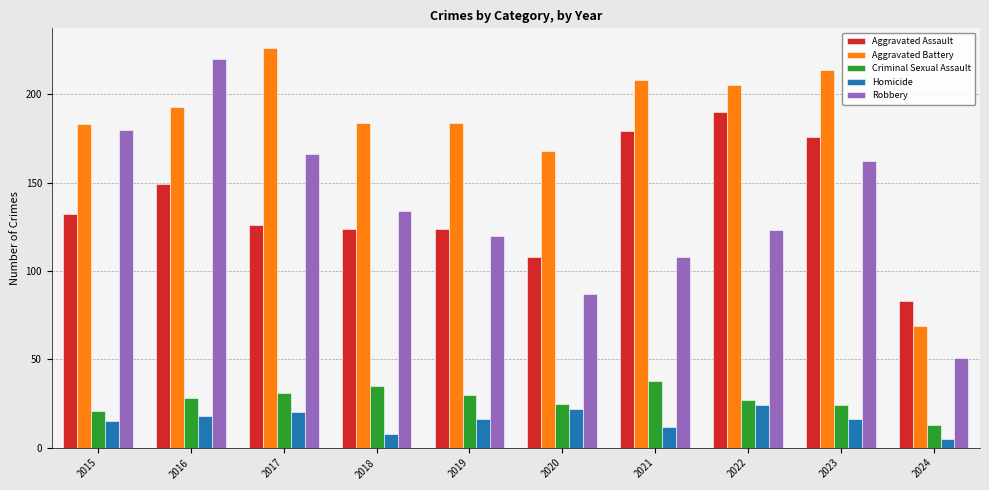

Reading right to left, transcribe all the data shown in this chart.

Aggravated Assault: 83	176	190	179	108	124	124	126	149	132
Aggravated Battery: 69	214	205	208	168	184	184	226	193	183
Criminal Sexual Assault: 13	24	27	38	25	30	35	31	28	21
Homicide: 5	16	24	12	22	16	8	20	18	15
Robbery: 51	162	123	108	87	120	134	166	220	180